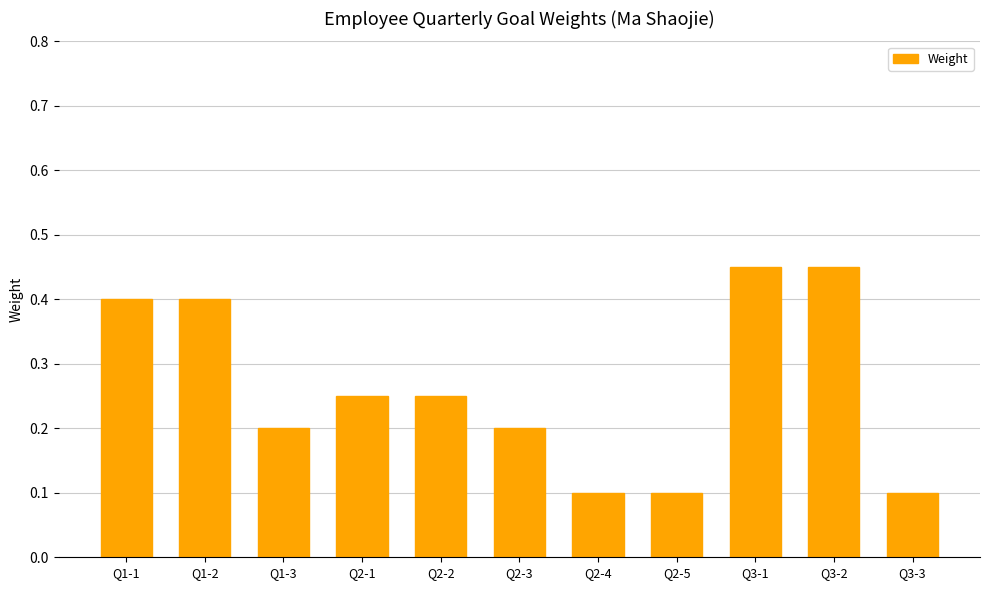

What is the sum of all values?

2.9